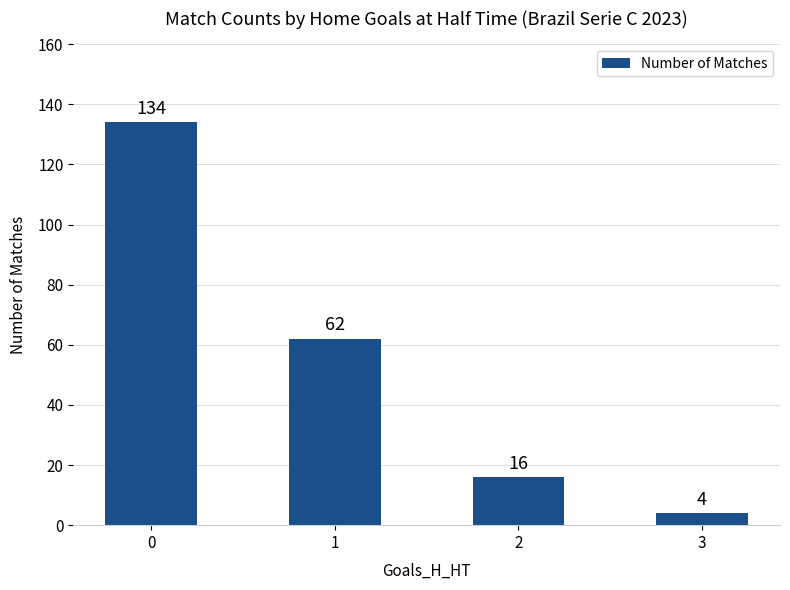

How many values are below 62?

2